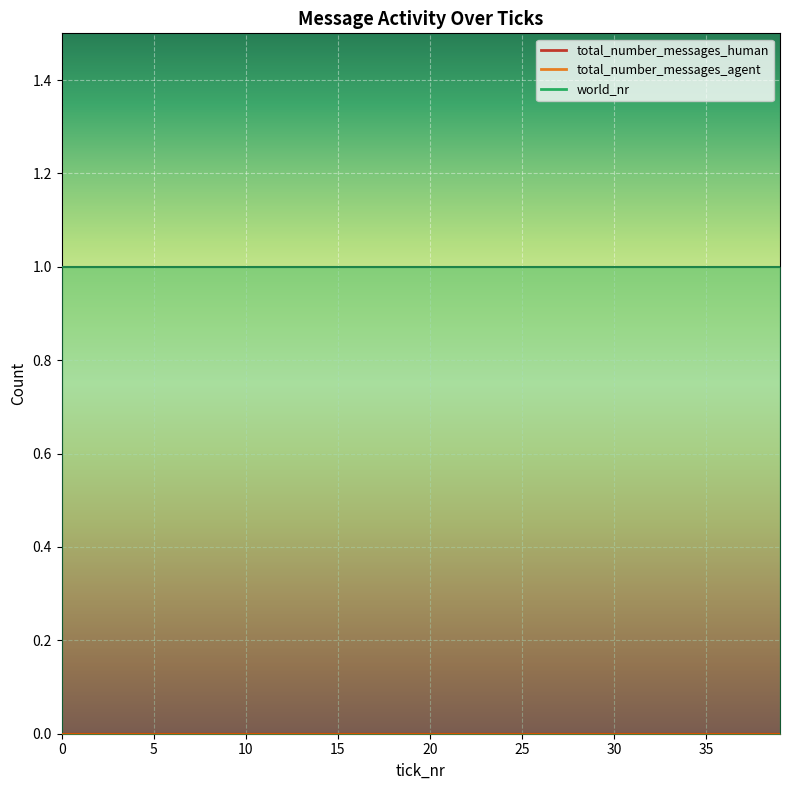

Which series has the largest total across all categories?

world_nr